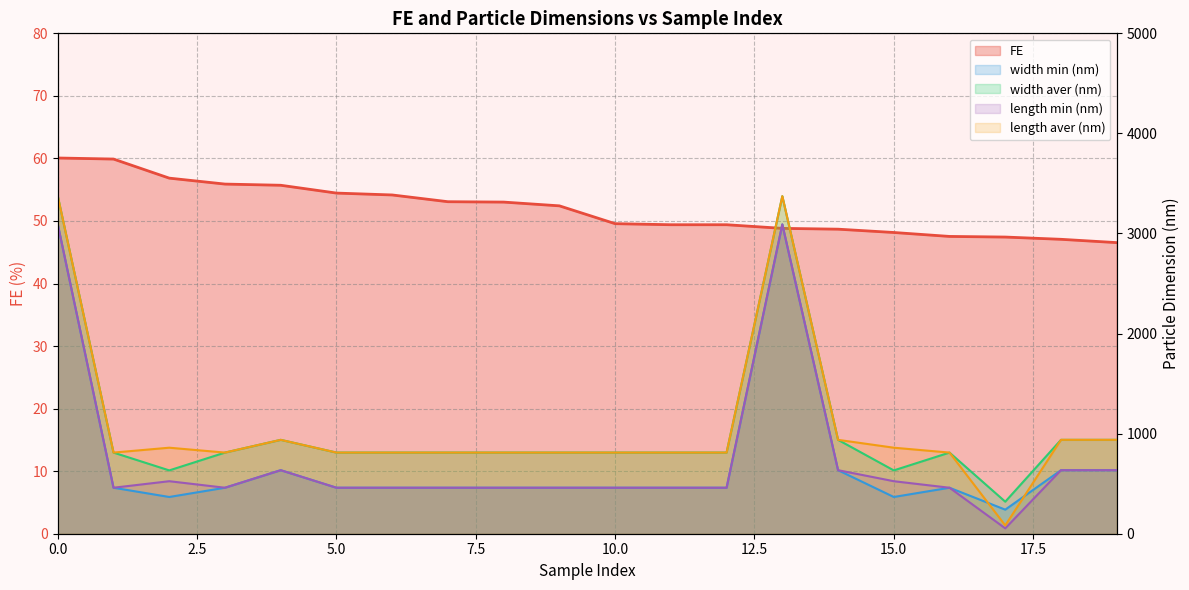

Is it true that width aver (nm) equals 810.8 at 1?

True